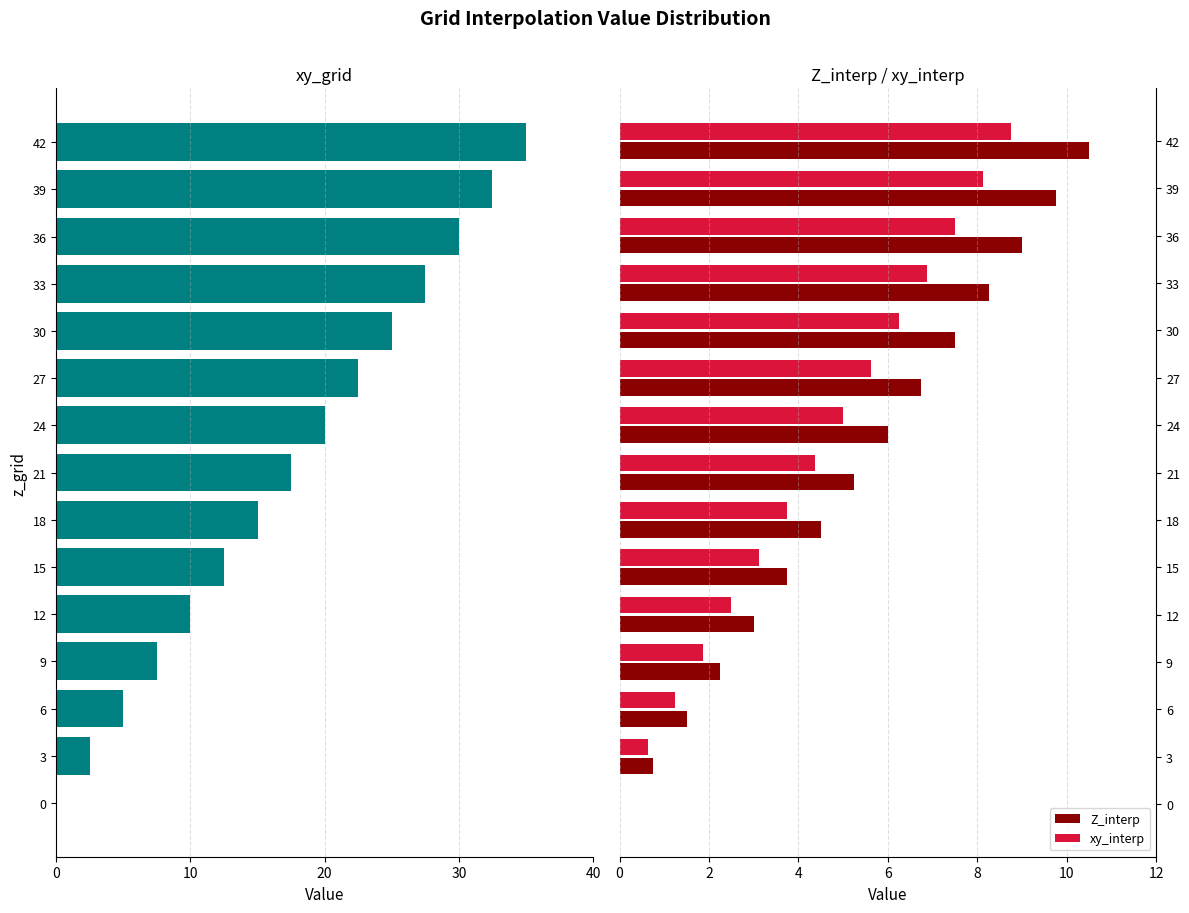

What is the sum of the Z_interp values at 3 and 21?

6.0